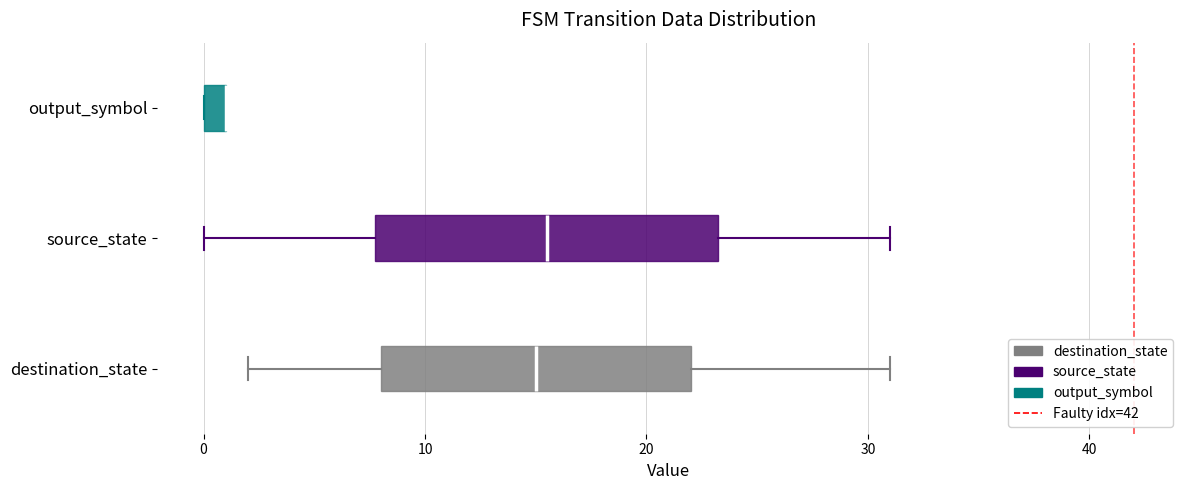

Comparing the boxes themselves (not the whiskers), which one is the widest?

source_state